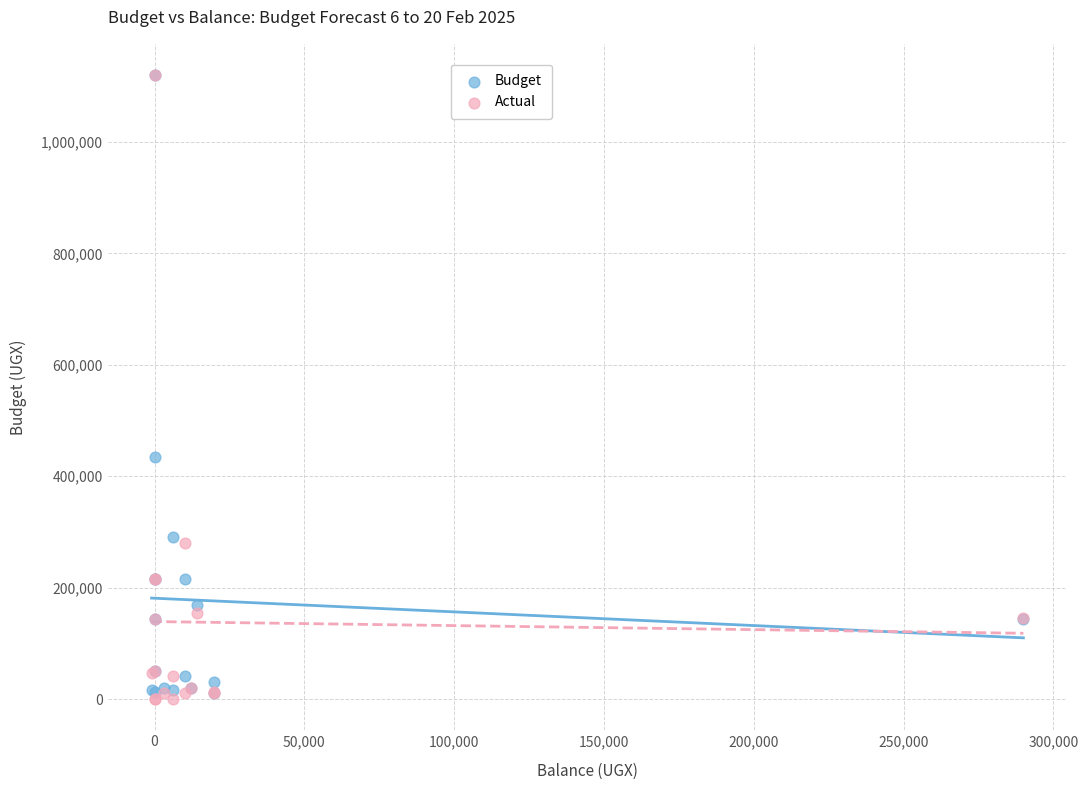

What are all the series names shown in the legend?

Budget, Actual